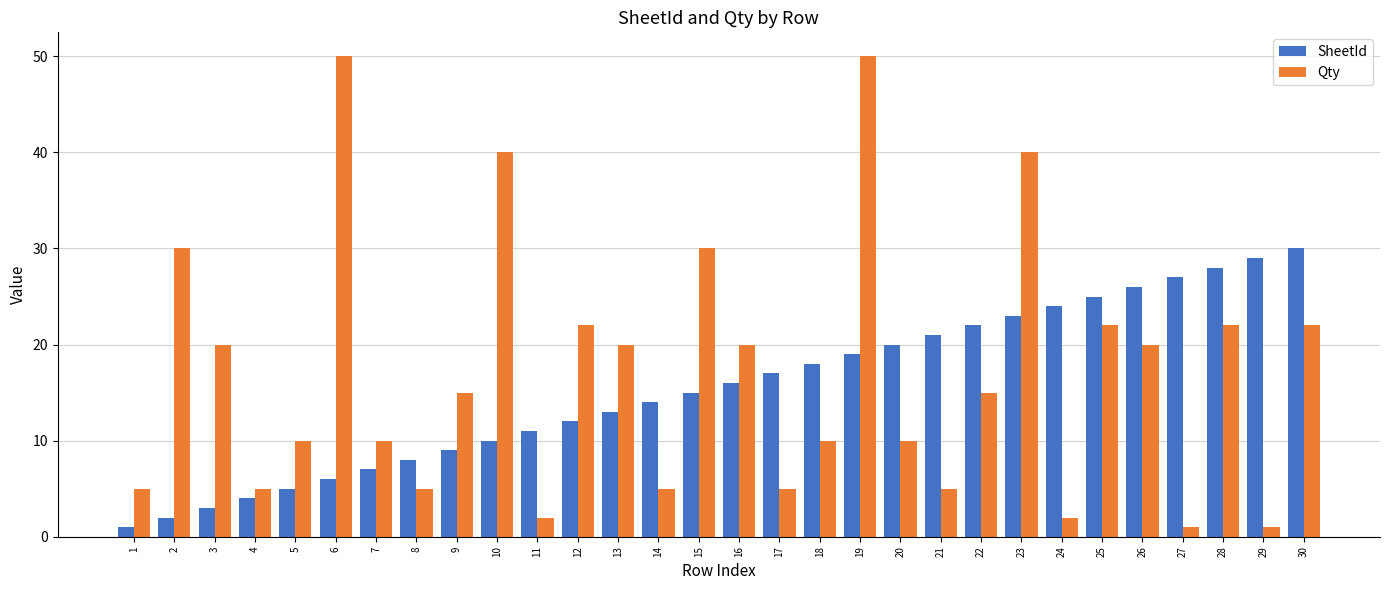

What is the sum of the SheetId values at 9 and 3?

12